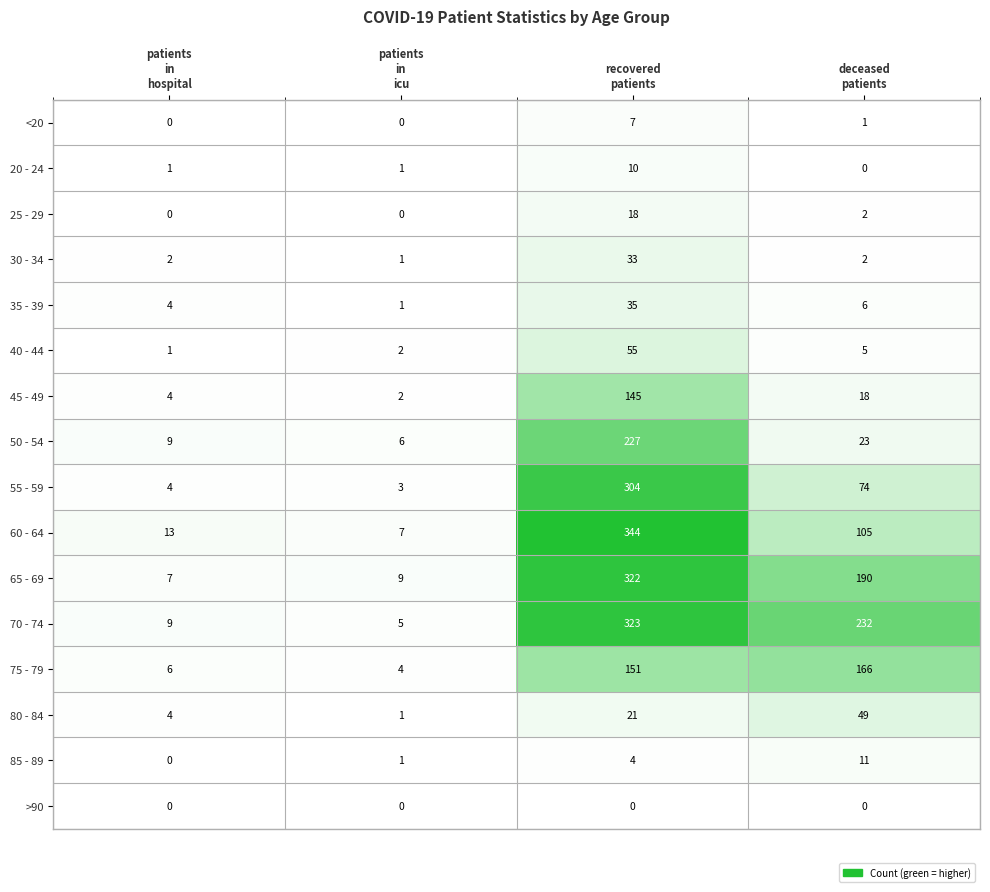

Count the 20 - 24 values in the range 1 to 10.

3